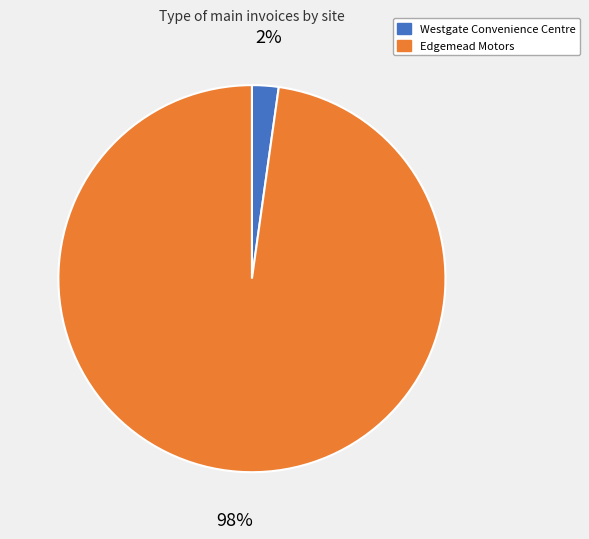

The Westgate Convenience Centre slice represents 2% of the pie. True or false?

True